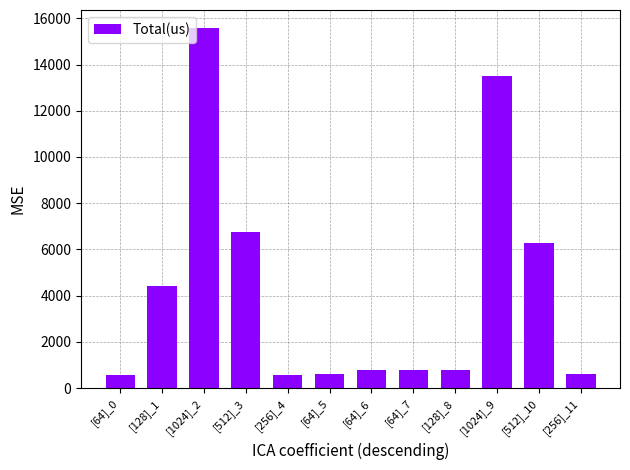

What is the value of the 3rd bar from the left?

15579